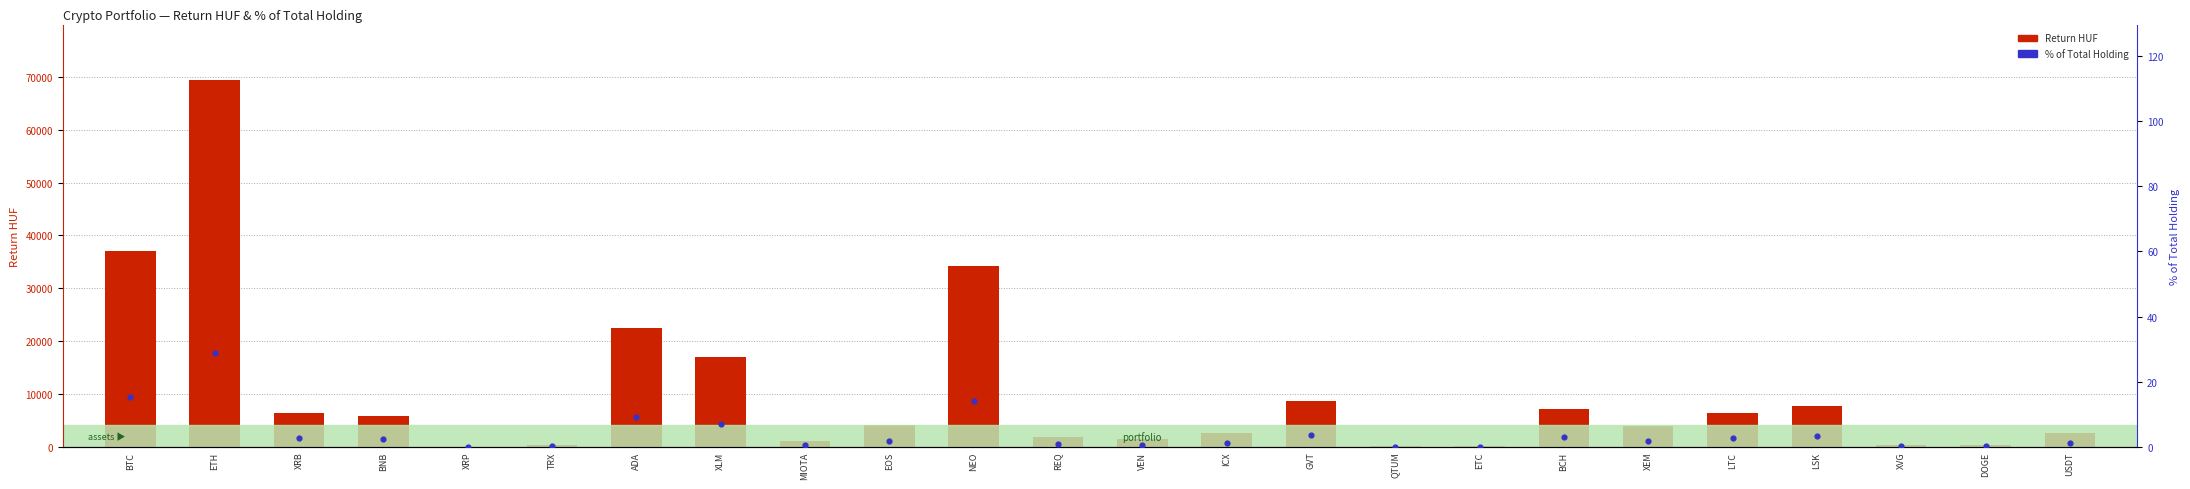

What are all the series names shown in the legend?

Return HUF, % of Total Holding